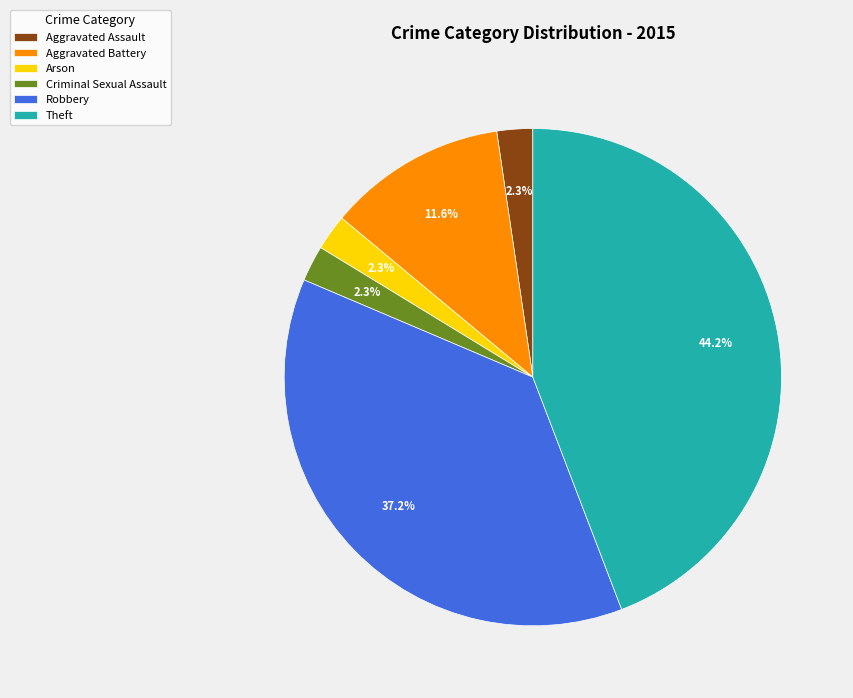

Does Aggravated Assault represent more than half of the total?

No